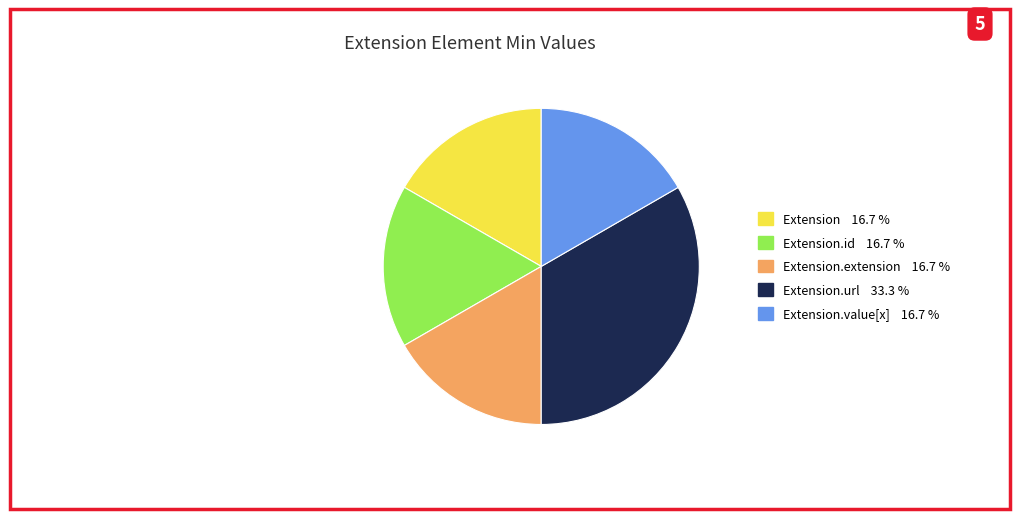

Count the number of slices in the pie.

5